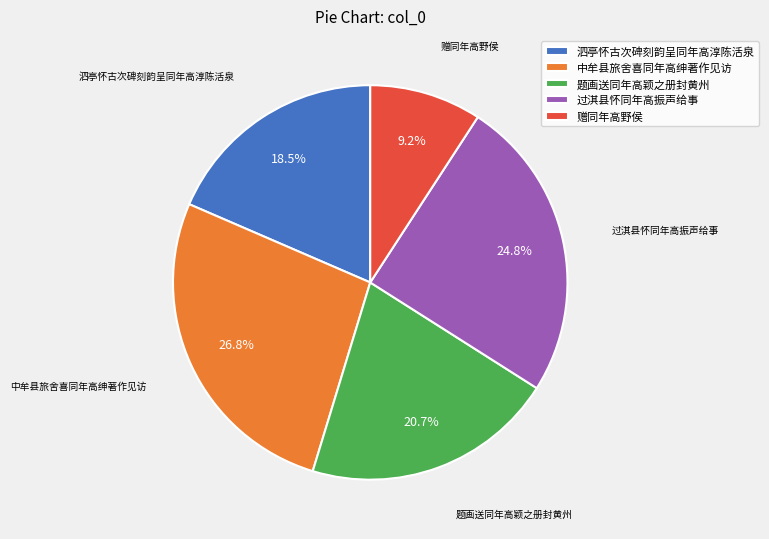

Which category has the biggest portion of the pie?

中牟县旅舍喜同年高绅著作见访